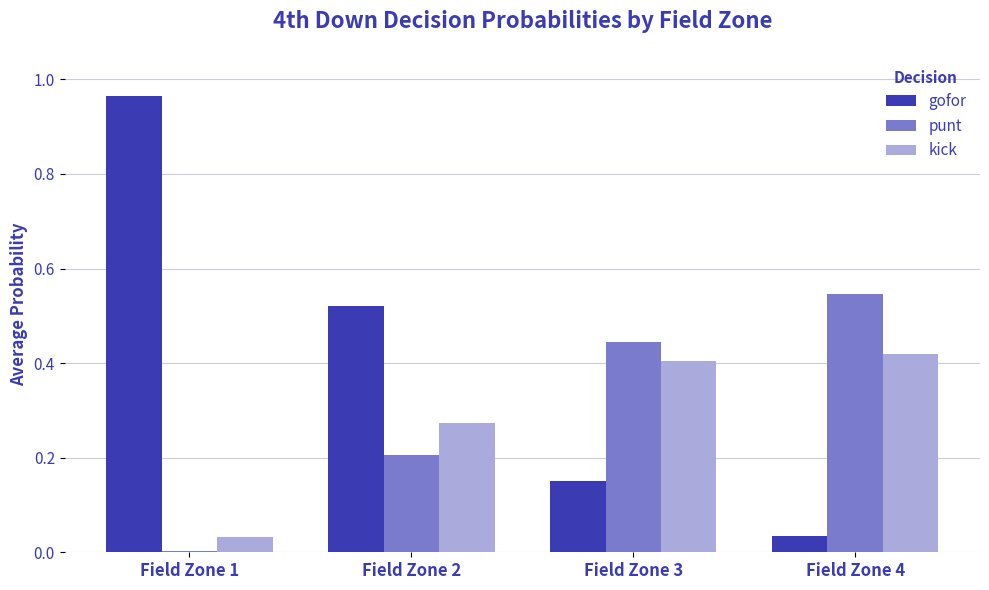

How many groups of bars are there?

4